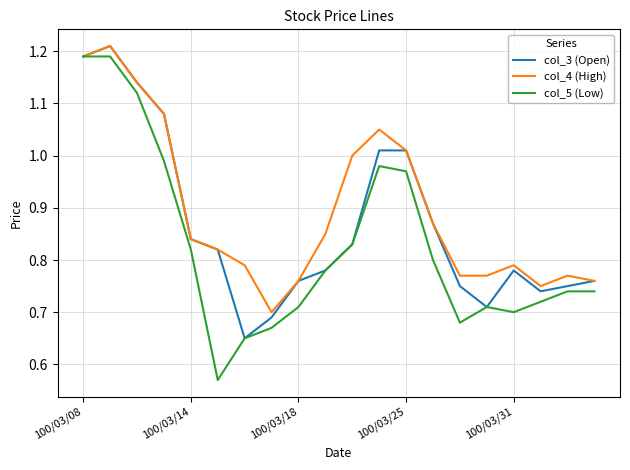

How many lines are shown in the chart?

3